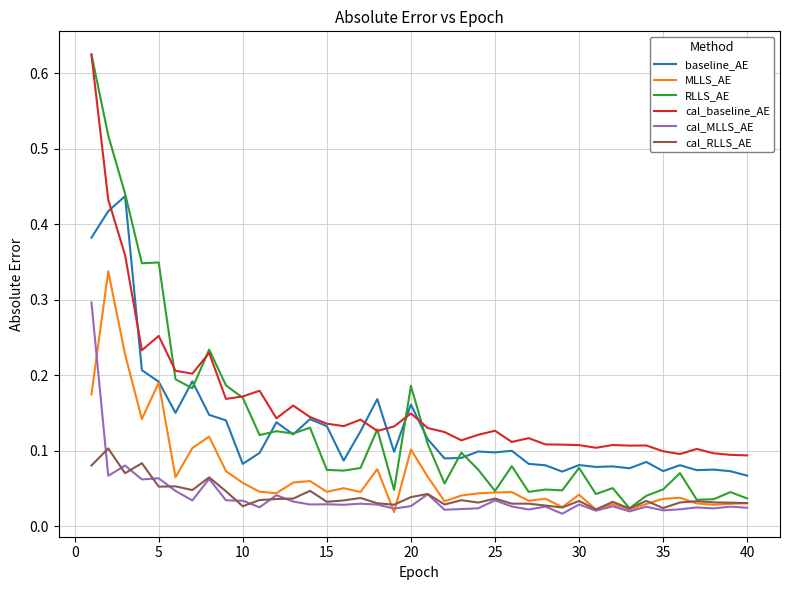

Which series has the widest spread of values?

RLLS_AE